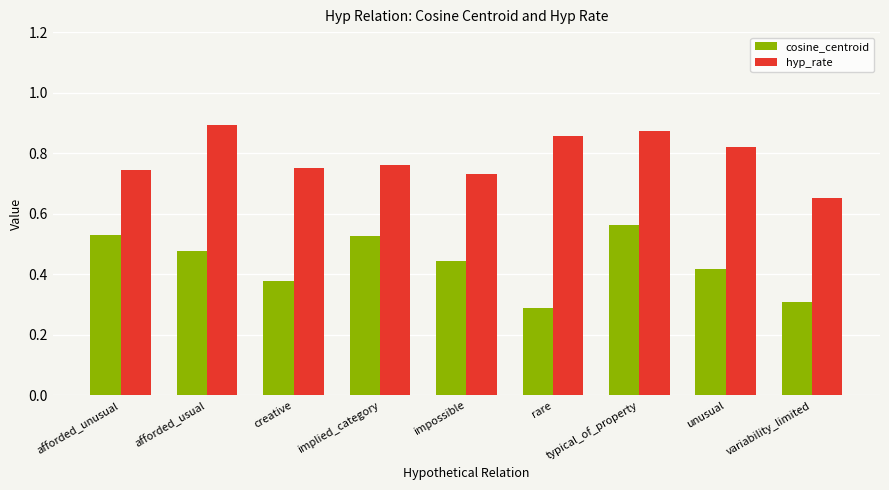

Which series changed the most between afforded_unusual and unusual?

cosine_centroid